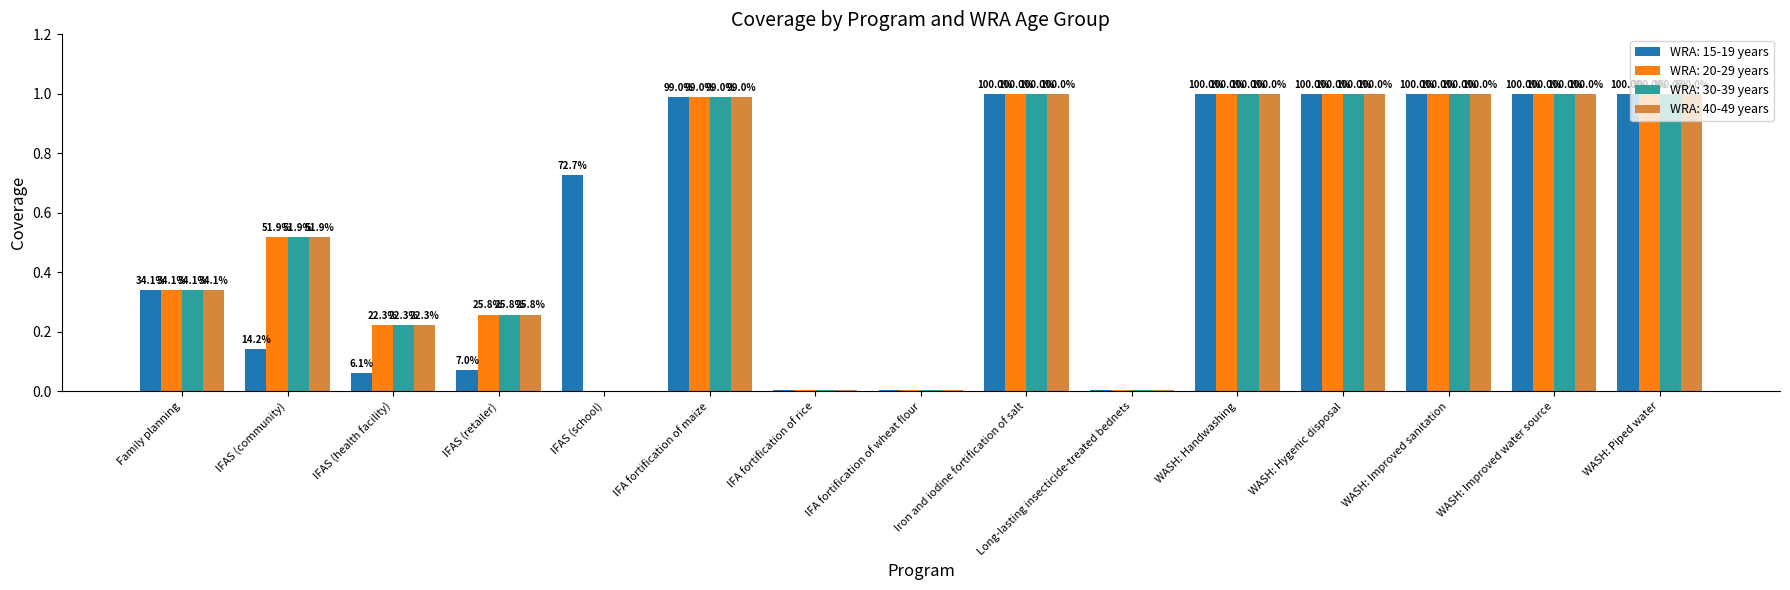

What are all the series names shown in the legend?

WRA: 15-19 years, WRA: 20-29 years, WRA: 30-39 years, WRA: 40-49 years